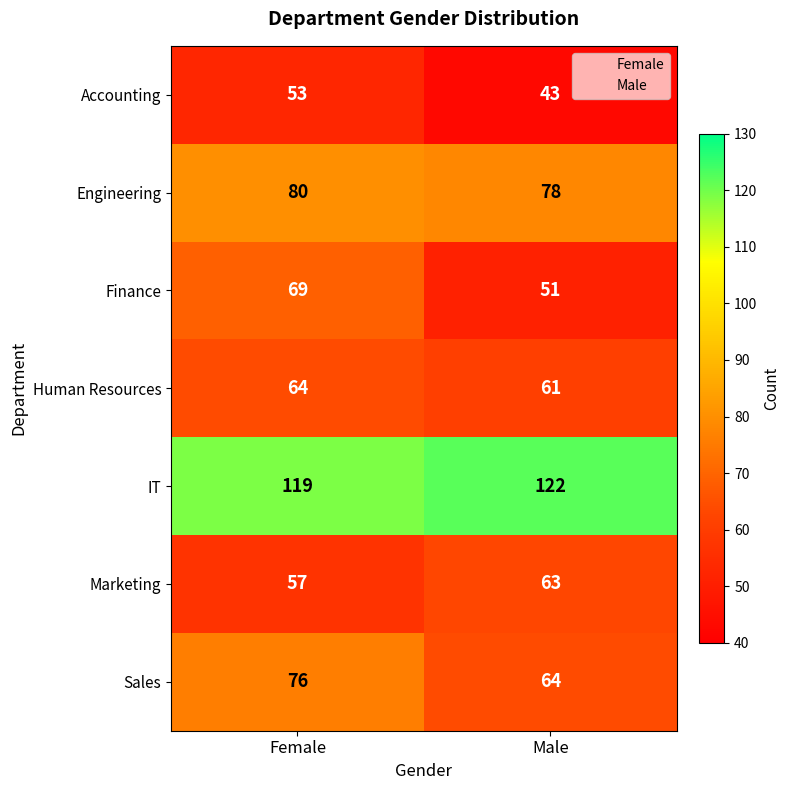

What is the greatest value displayed?

122